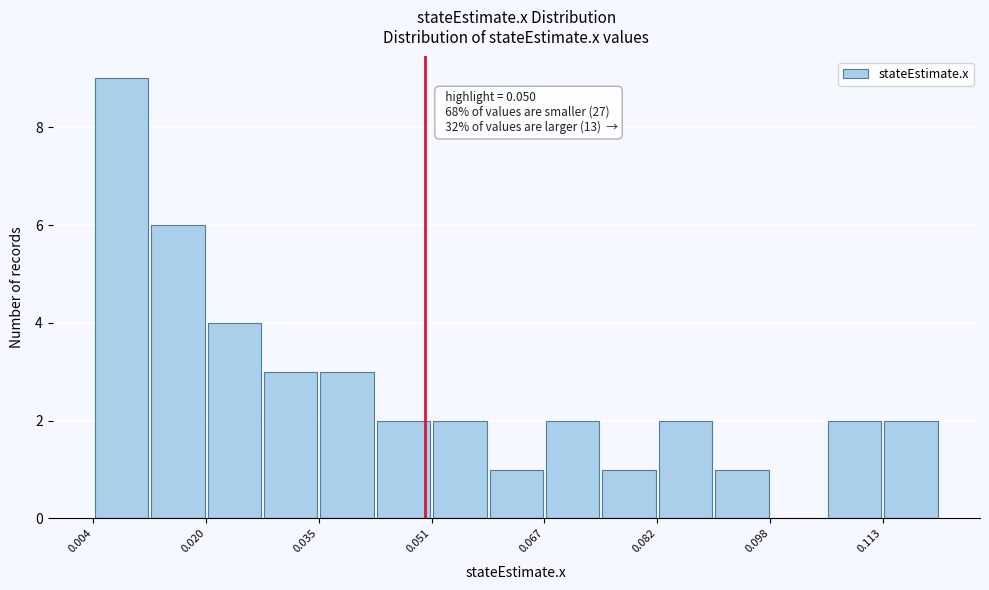

Around what value on the x-axis is the tallest bar? Give the approximate position of its centre, as read against the axis.

0.008